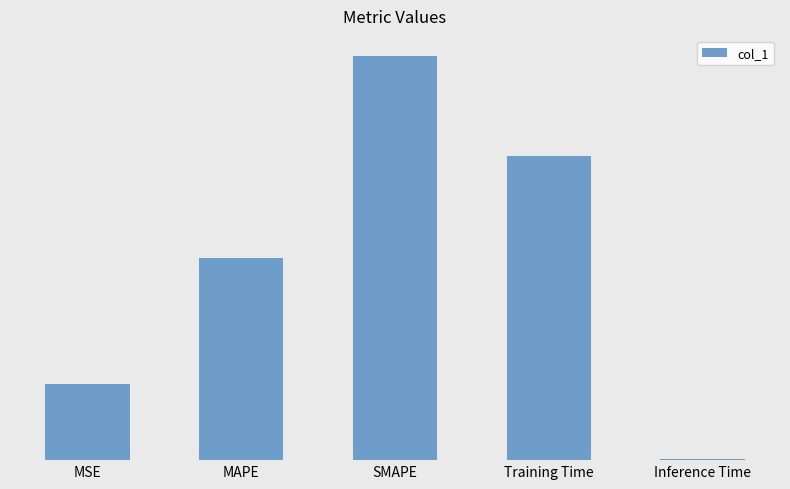

What is the label of the 5th bar from the right?

MSE